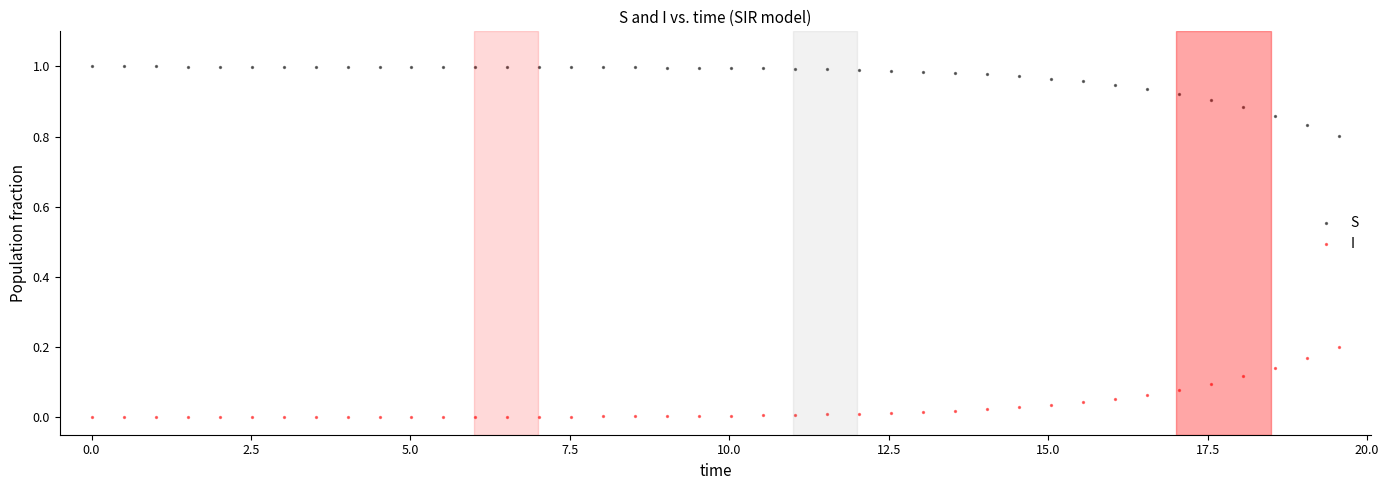

Which series contains the lowest Y value?

I